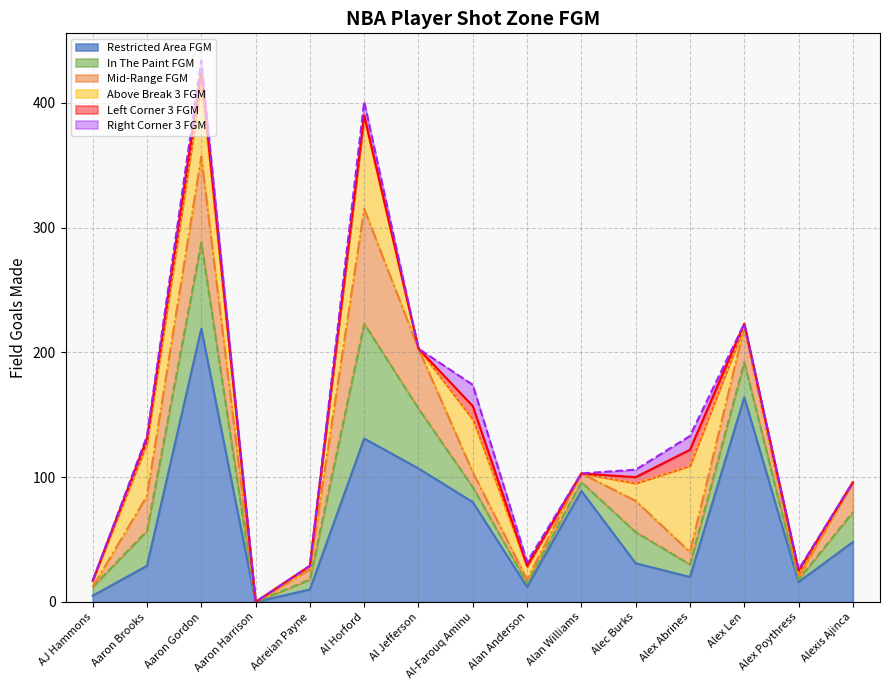

What is the label of the 11th point from the right?

Adreian Payne